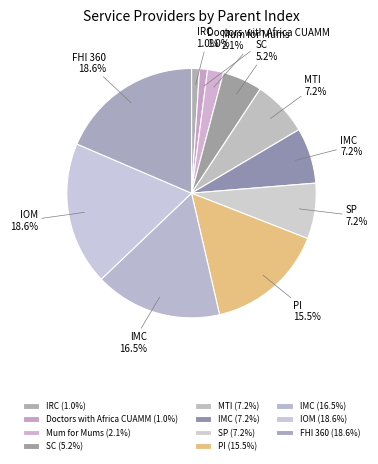

What percentage is the SP slice, to the nearest percent?

7%